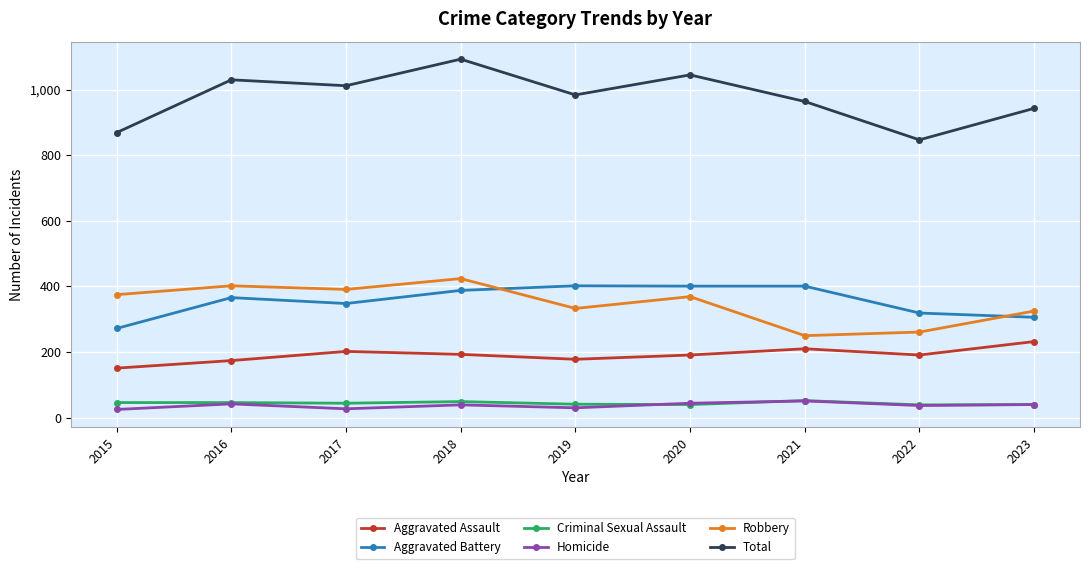

What is the value of the Robbery point at the 5th from the left?

333